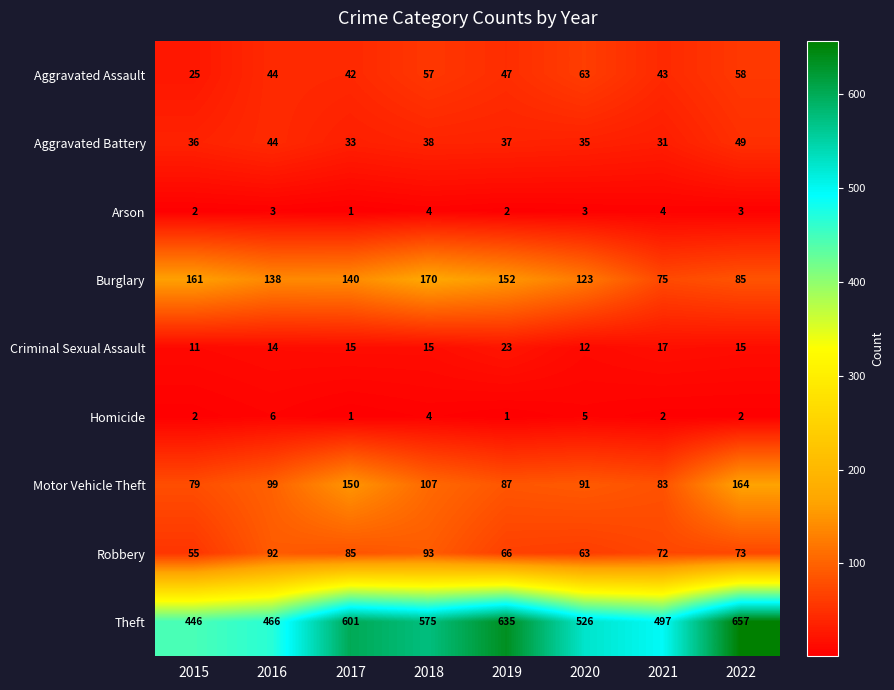

Rank the categories by Robbery value from lowest to highest.

2015, 2020, 2019, 2021, 2022, 2017, 2016, 2018